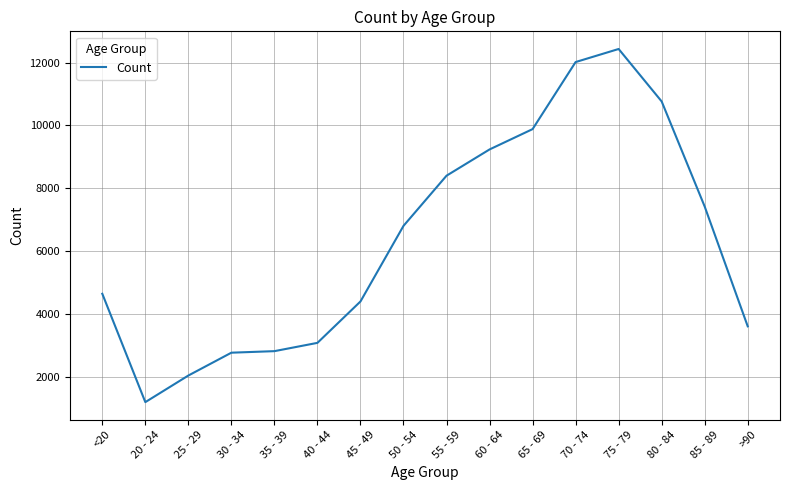

What is the smallest value displayed?

1191